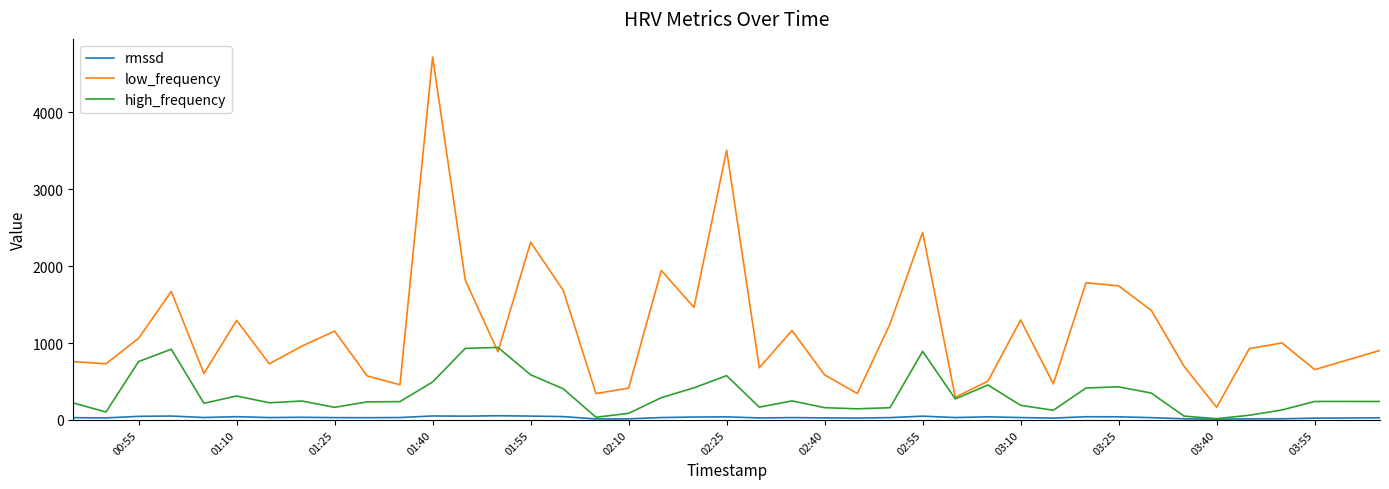

Which series has the largest total across all categories?

low_frequency